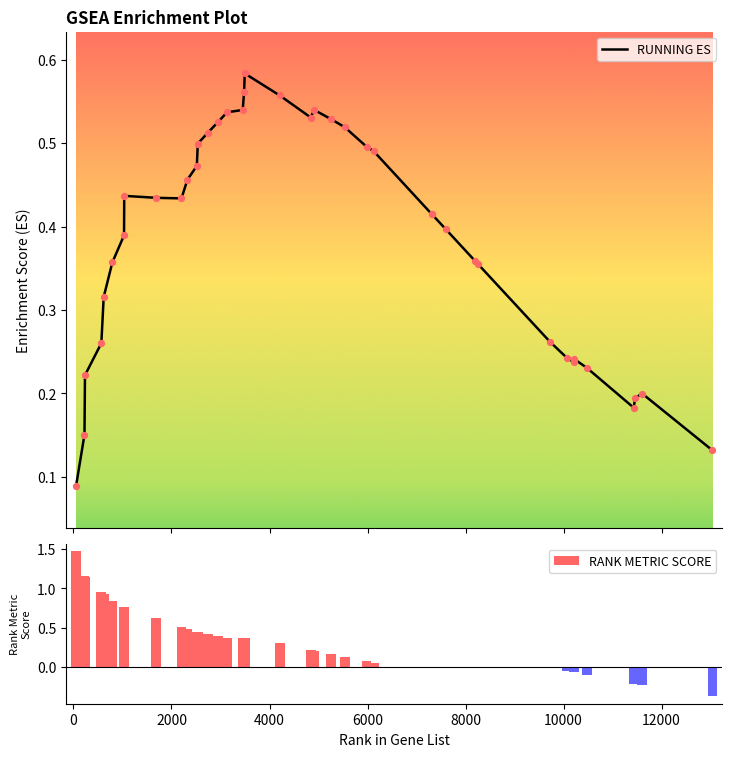

What are all the series names shown in the legend?

RUNNING ES, RANK METRIC SCORE